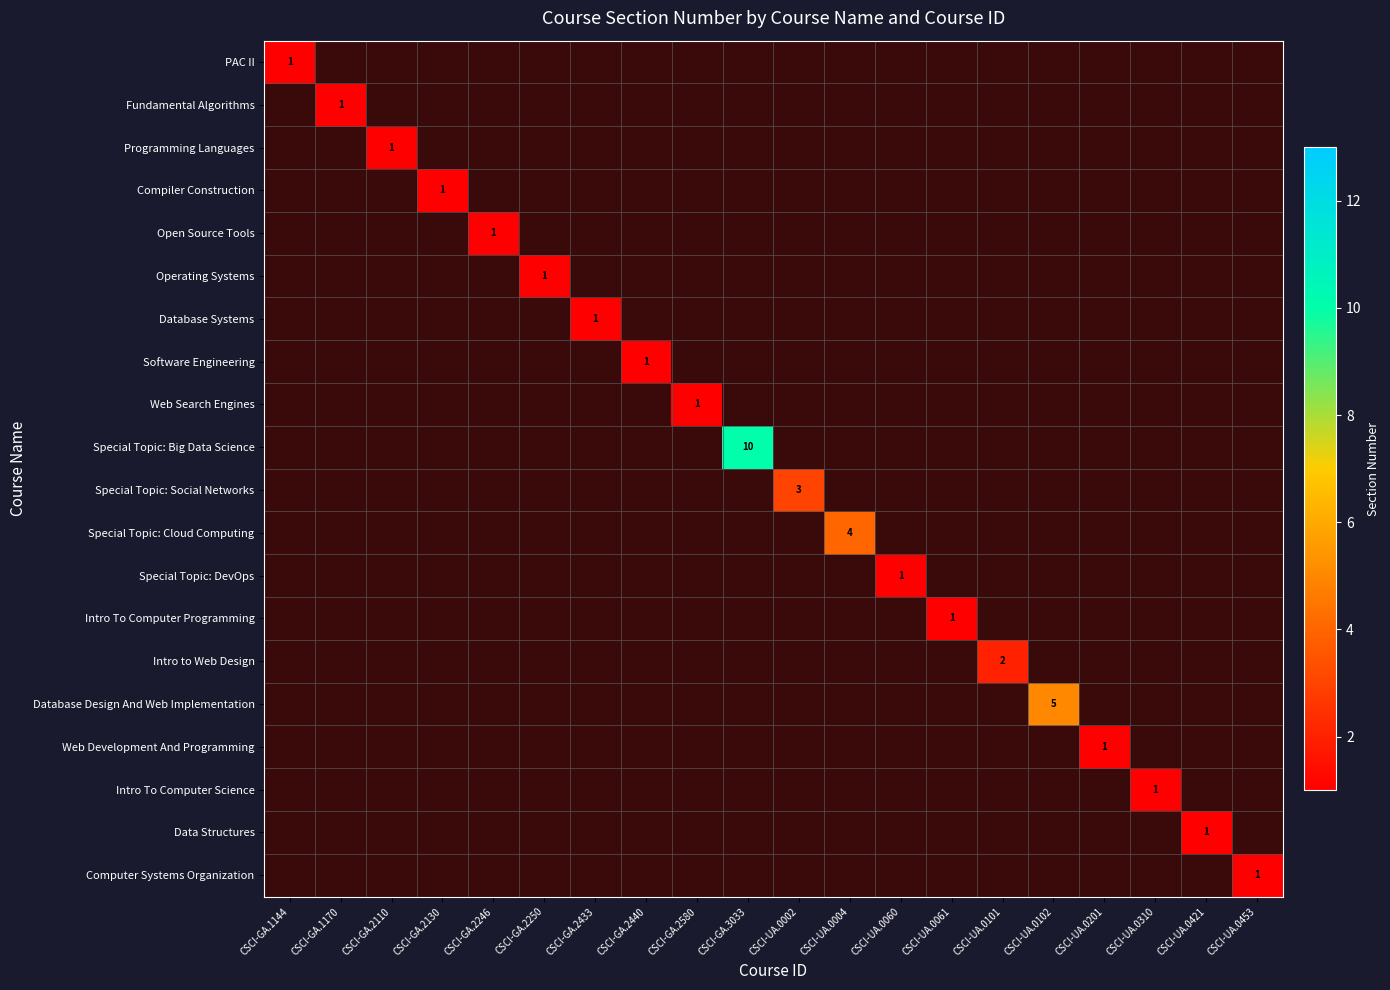

What is the maximum value shown in the chart?

10.0